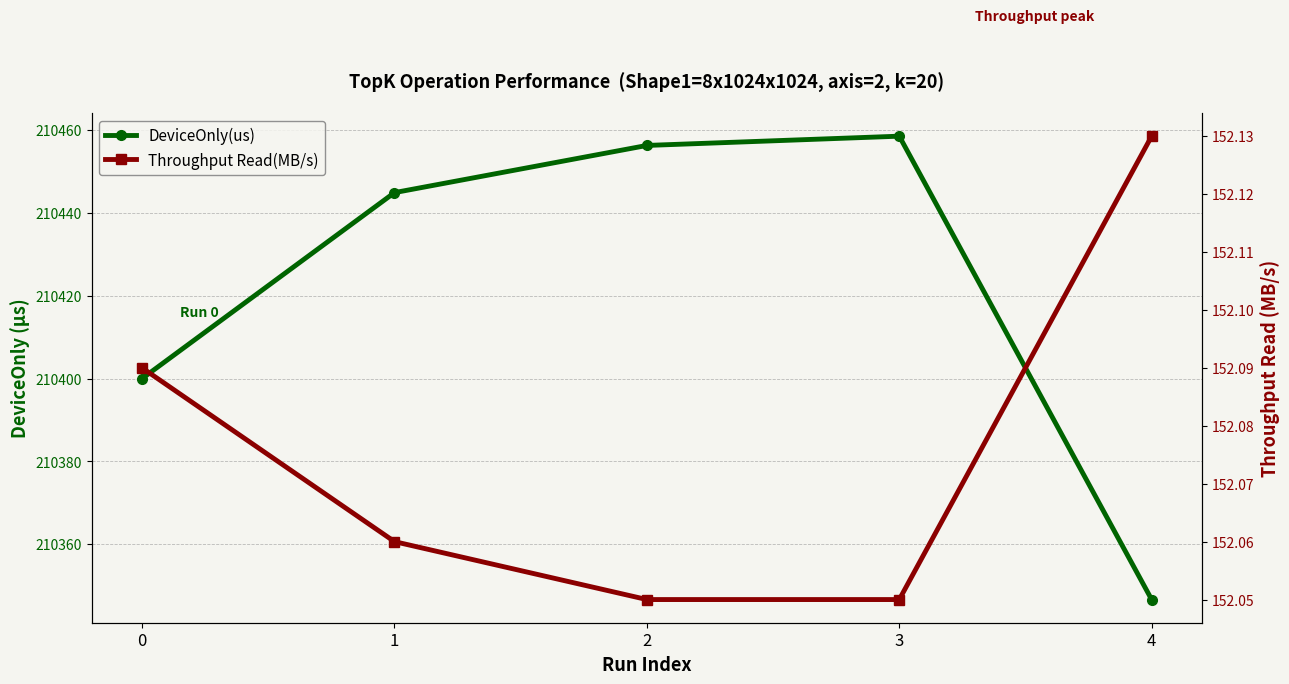

Is it true that DeviceOnly(us) equals 210400.0 at 0?

True